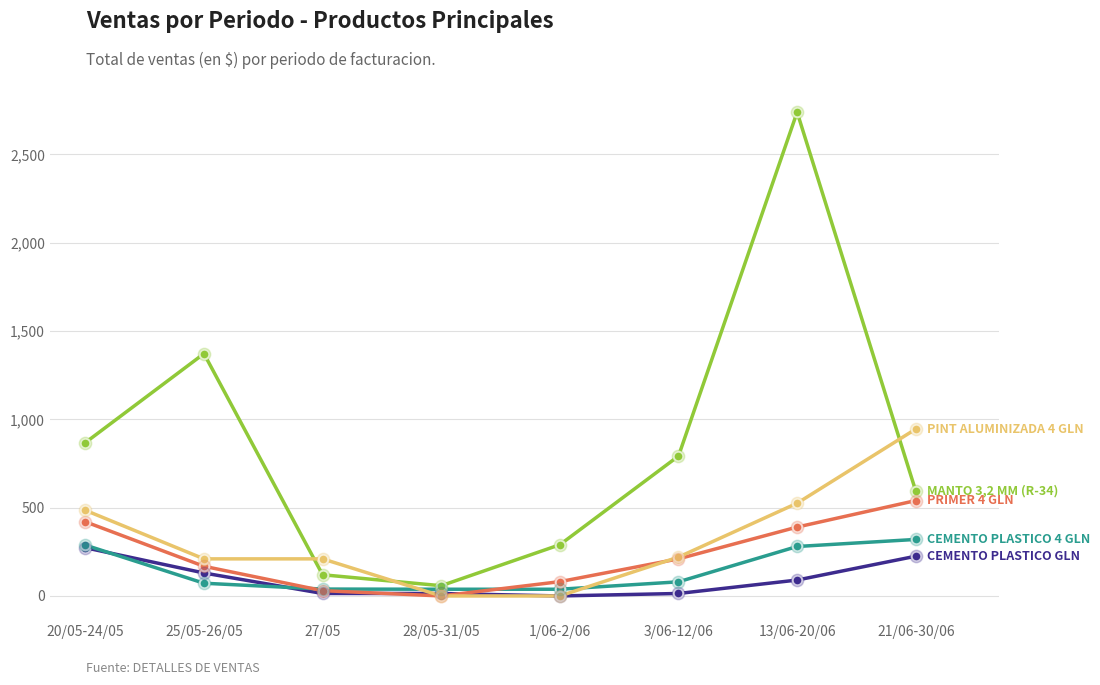

What is the label of the 2nd point from the left?

25/05-26/05